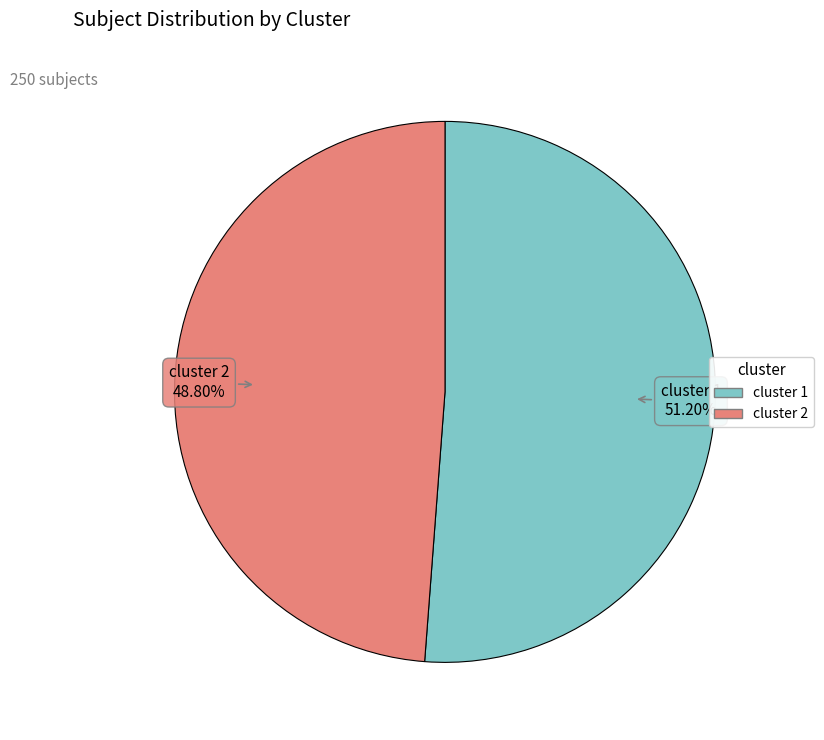

To the nearest percent, what is the average slice percentage?

50%